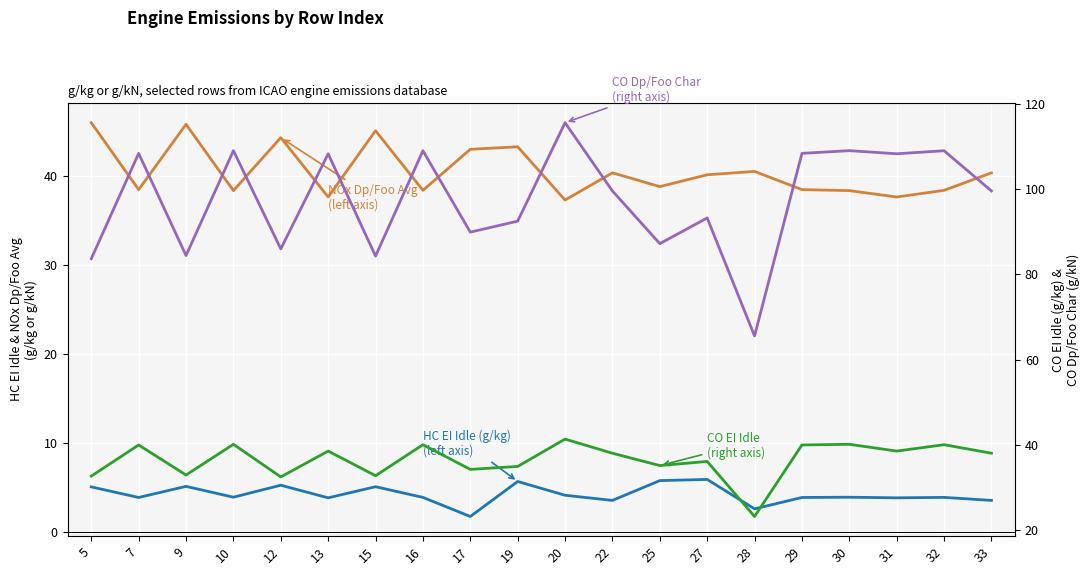

The CO EI Idle (g/kg) (right axis) series shows 18.0 at 32. True or false?

False